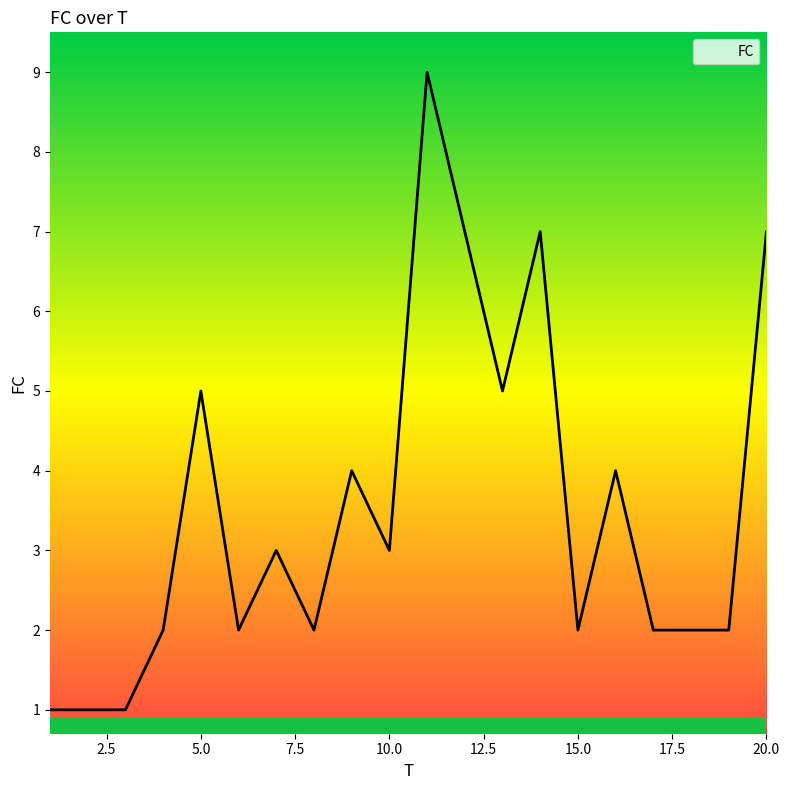

What is the difference between the maximum and minimum values?

8